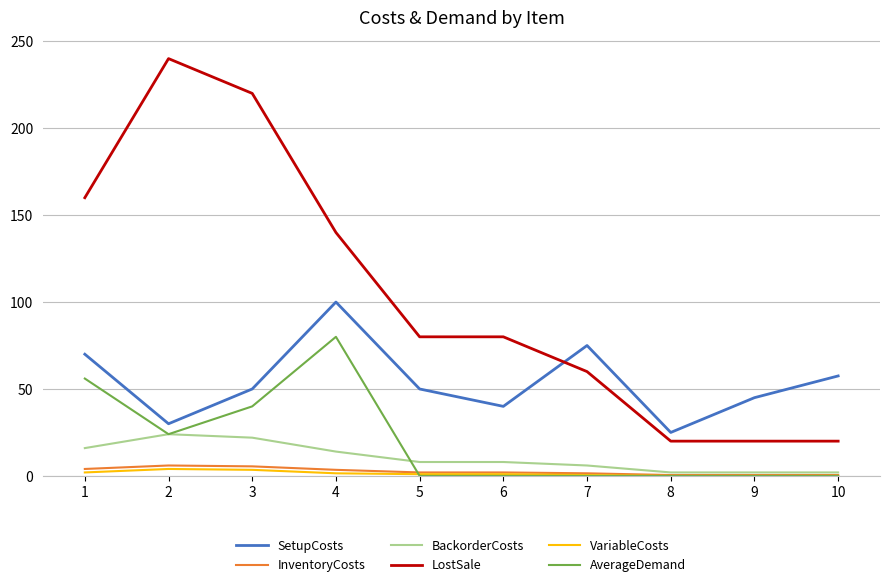

Which series has the largest range (max minus min)?

LostSale